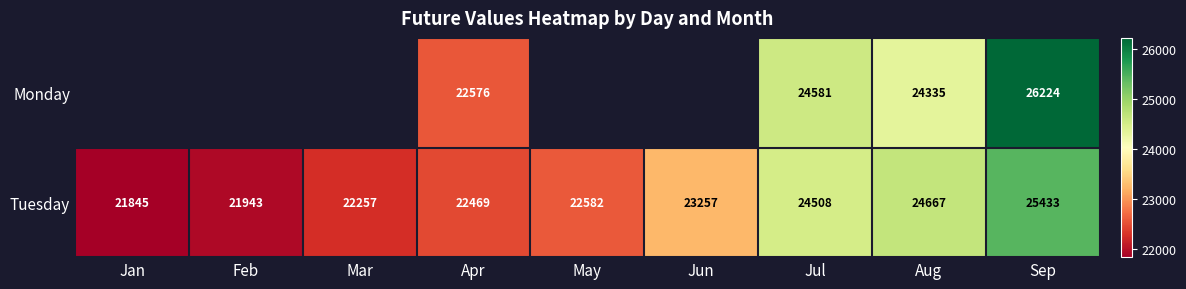

Is the value of Monday at Sep greater than the value of Tuesday at Jul?

Yes